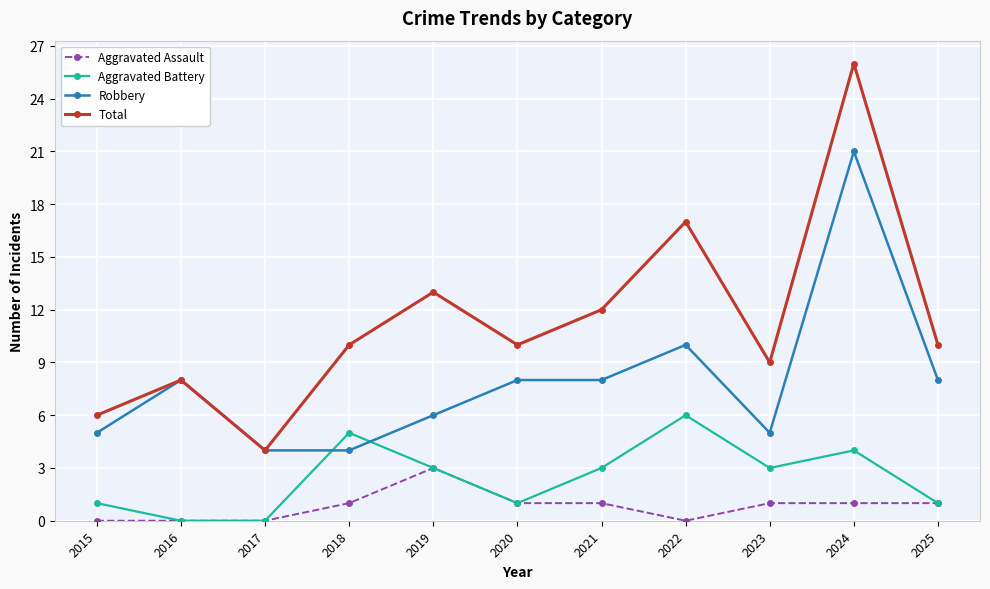

What value does the Aggravated Battery series have at 2024?

4